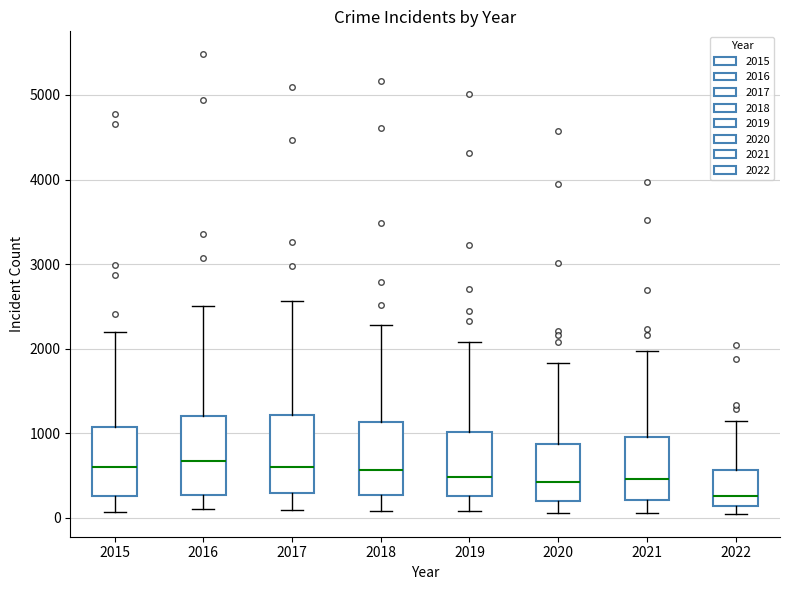

Reading left to right, read every box against the y-axis: the position of its median line, the range the box covers, and the ends of its whiskers. The values are not printed on the chart, so give them approximately, as read against the axis.

2015: median 600, box 300 to 1100, whiskers 100 to 2200
2016: median 700, box 300 to 1200, whiskers 100 to 2500
2017: median 600, box 300 to 1200, whiskers 100 to 2600
2018: median 600, box 300 to 1100, whiskers 100 to 2300
2019: median 500, box 300 to 1000, whiskers 100 to 2100
2020: median 400, box 200 to 900, whiskers 100 to 1800
2021: median 500, box 200 to 1000, whiskers 100 to 2000
2022: median 300, box 100 to 600, whiskers 0 to 1100